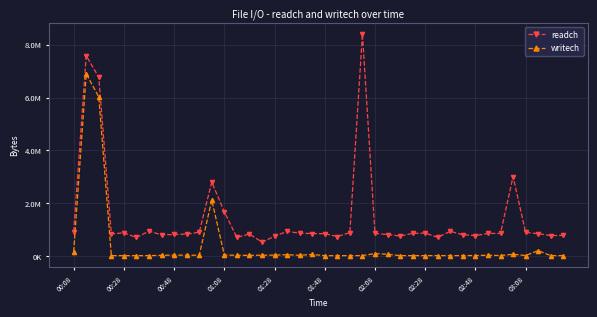

What are all the series names shown in the legend?

readch, writech